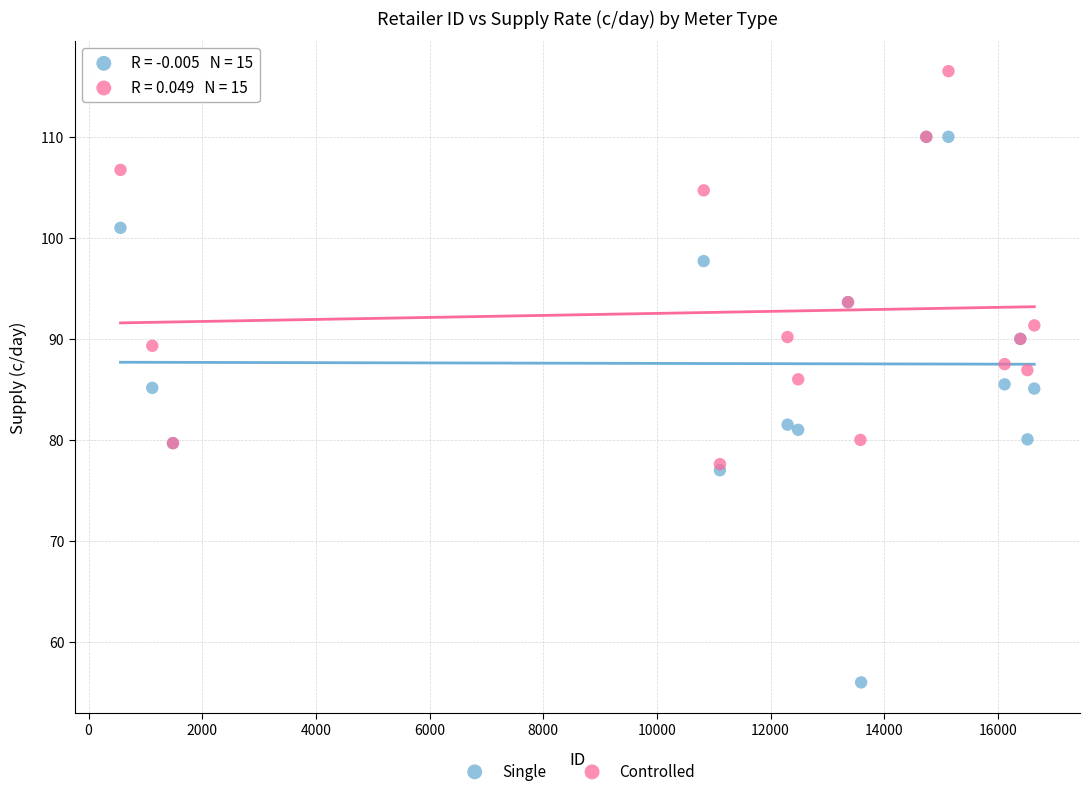

Which series contains the lowest Y value?

Single